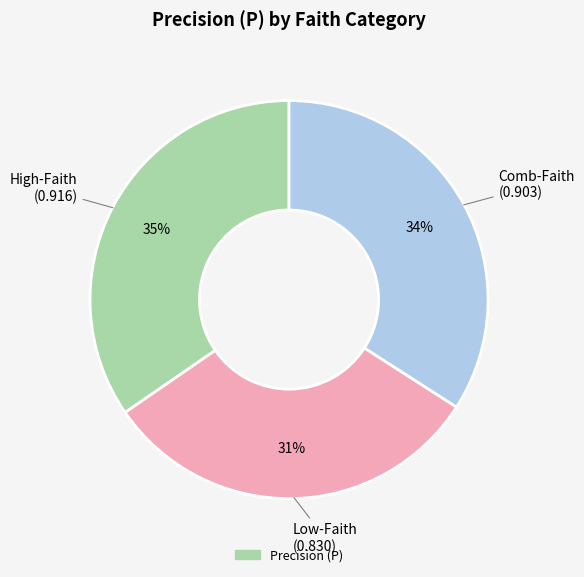

Is there any slice that represents more than half of the pie?

No